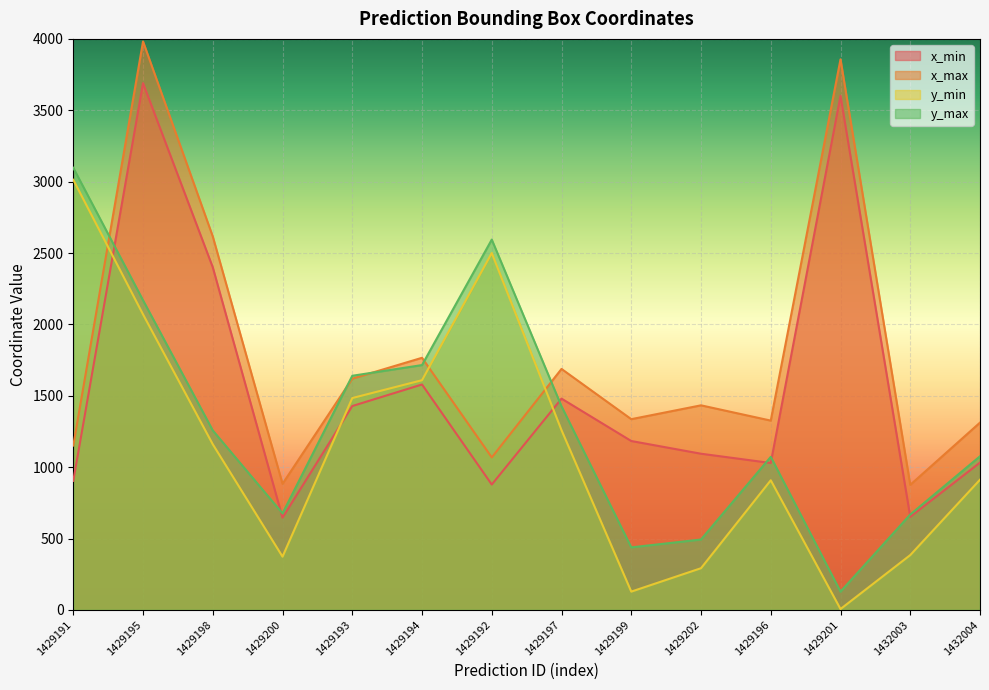

At which category does x_max reach its first local valley?

1429200